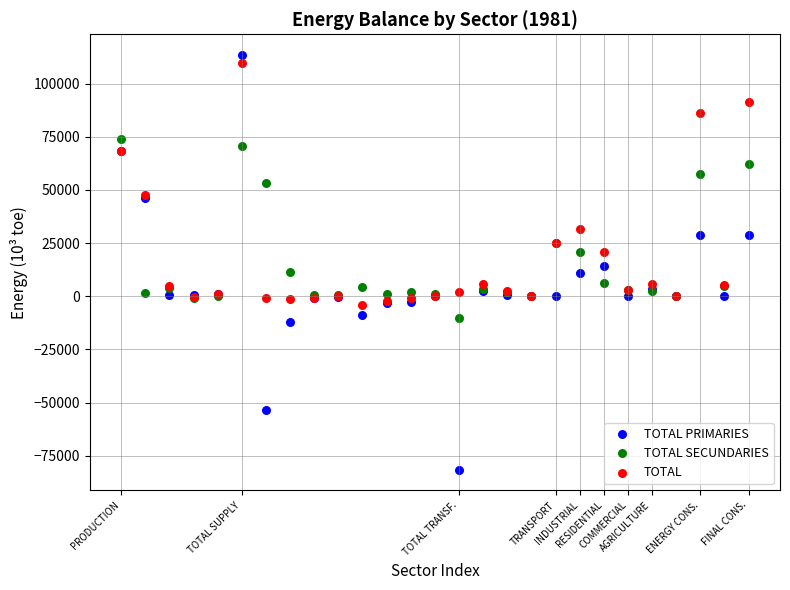

Which series reaches the maximum Y coordinate?

TOTAL PRIMARIES